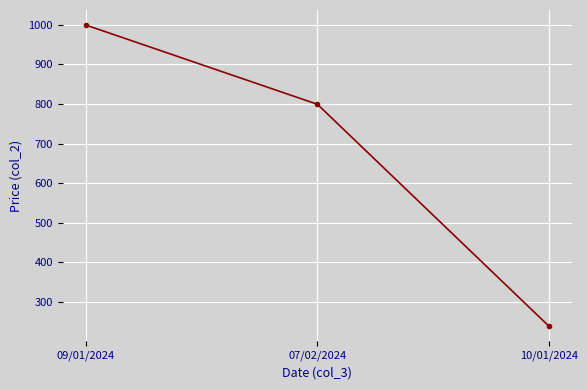

Does the chart display data point markers on the line(s)?

Yes